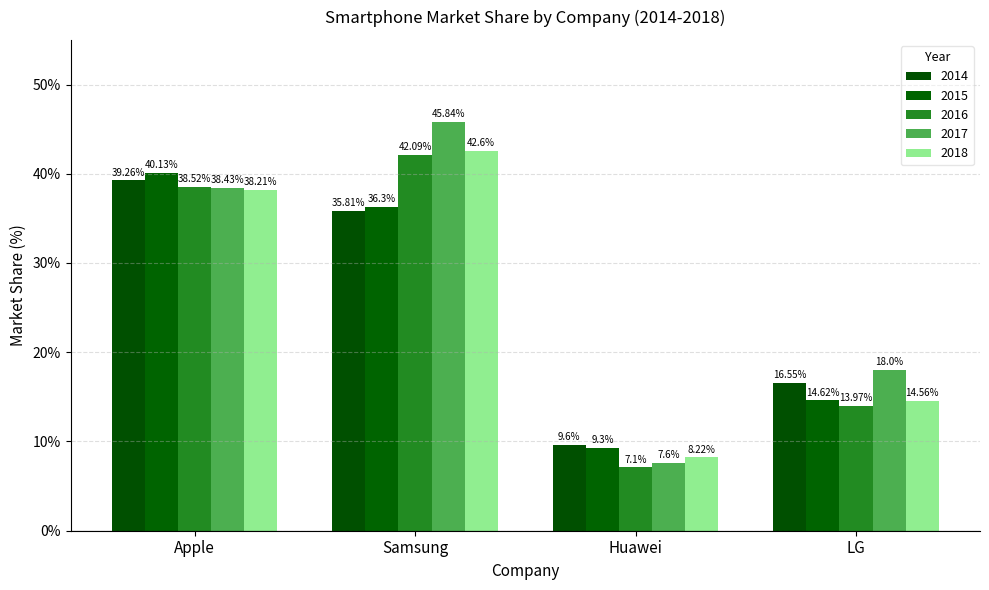

At which category is the sum across all series the highest?

Samsung